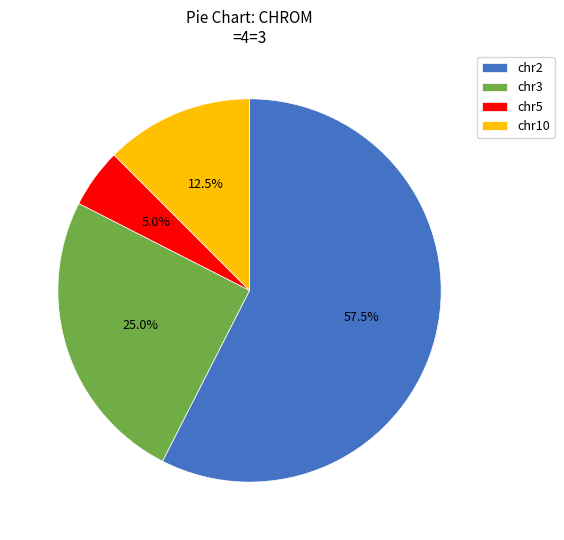

What portion of the pie excludes chr3?

75.0%